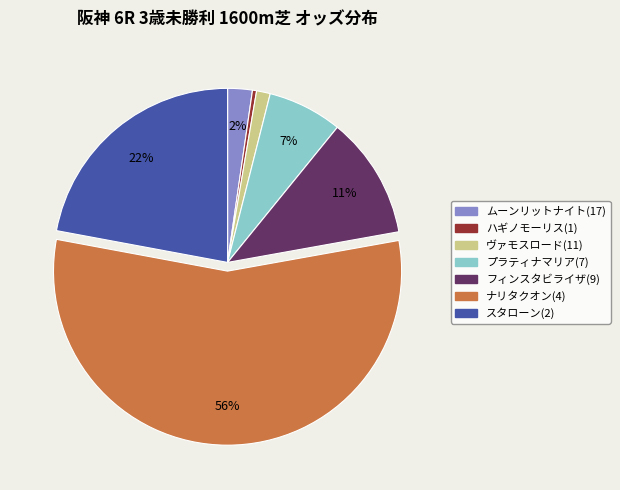

Do フィンスタビライザ(9) and ヴァモスロード(11) together represent more than half of the pie?

No